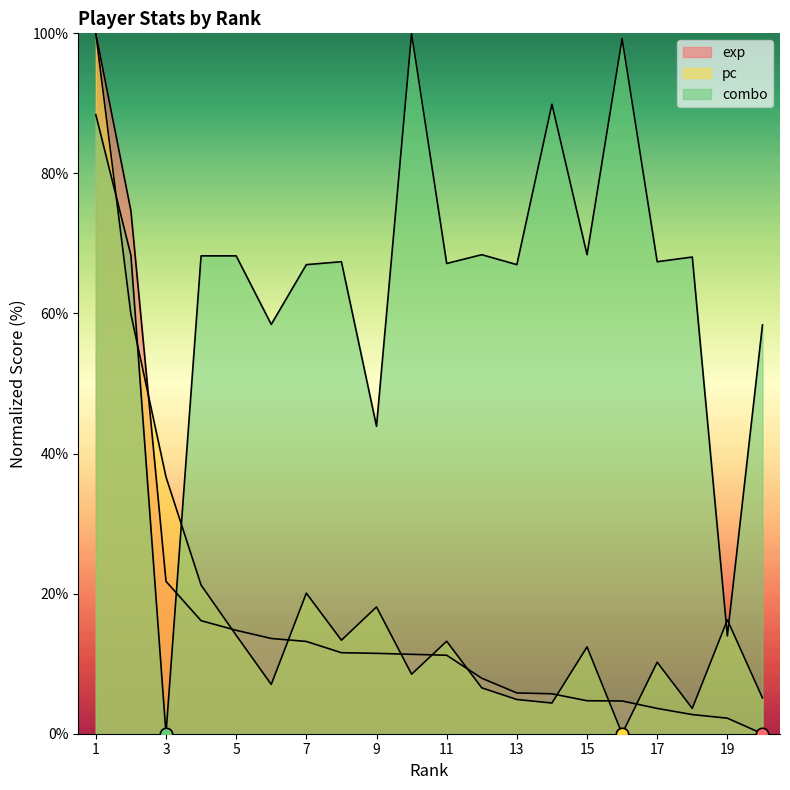

Which series has the widest spread of Y values?

exp